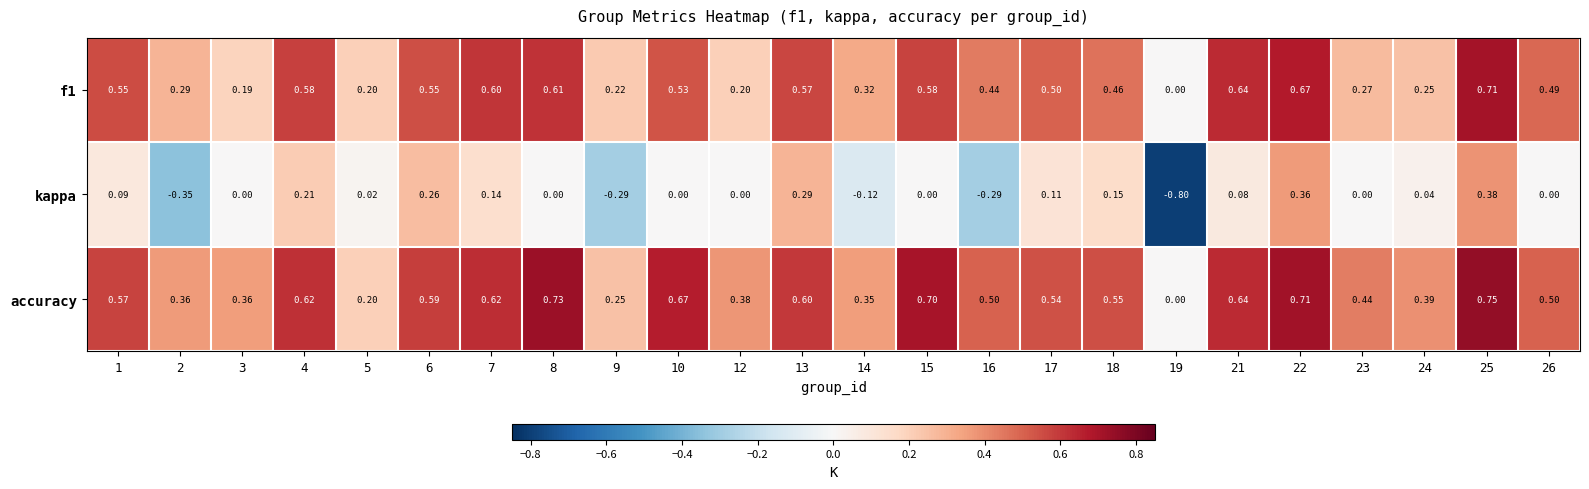

Is the value of kappa at 10 greater than the value of accuracy at 4?

No